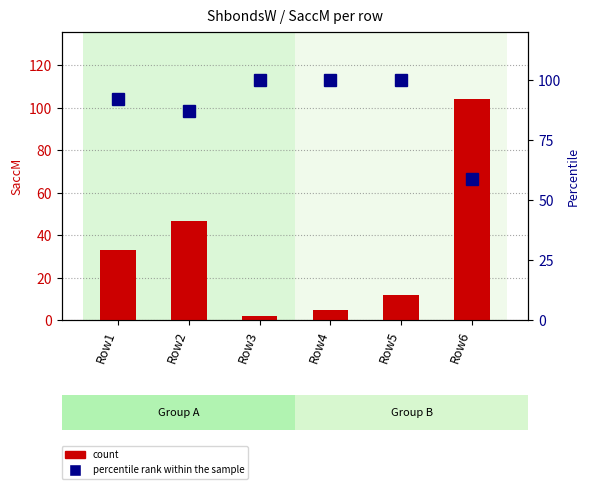

Does the chart contain any negative values?

No